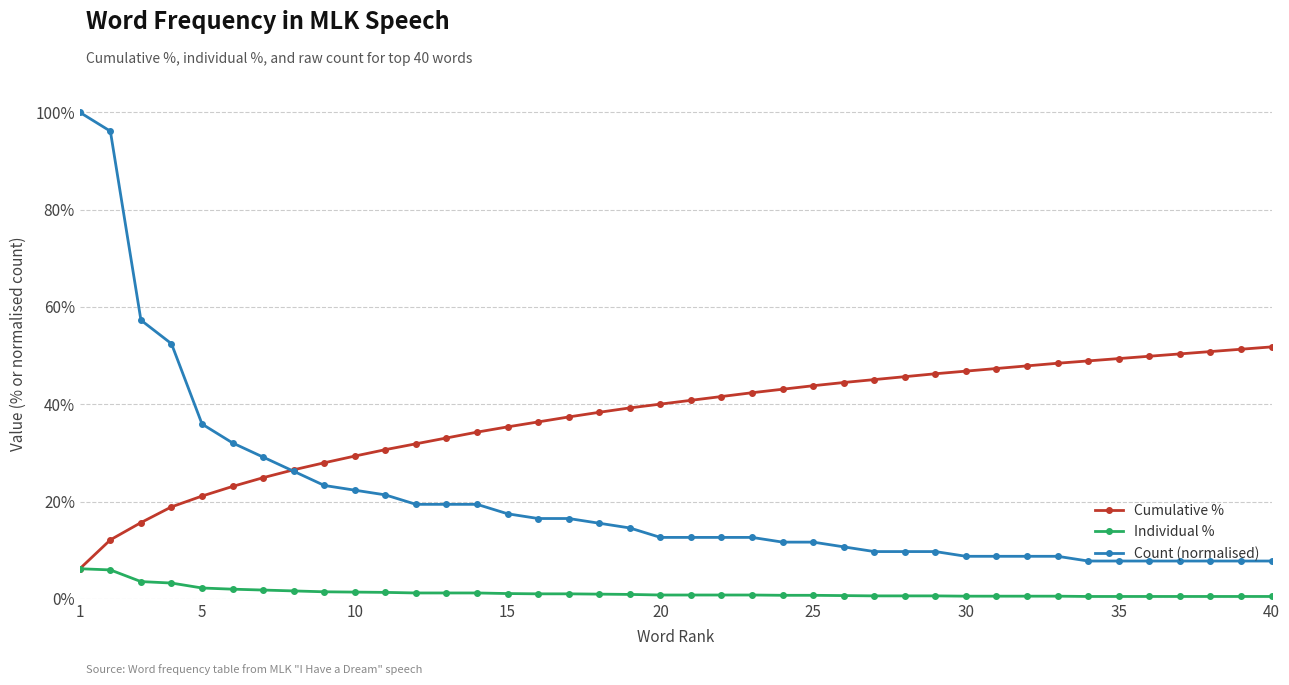

Does the chart have visible grid lines?

Yes